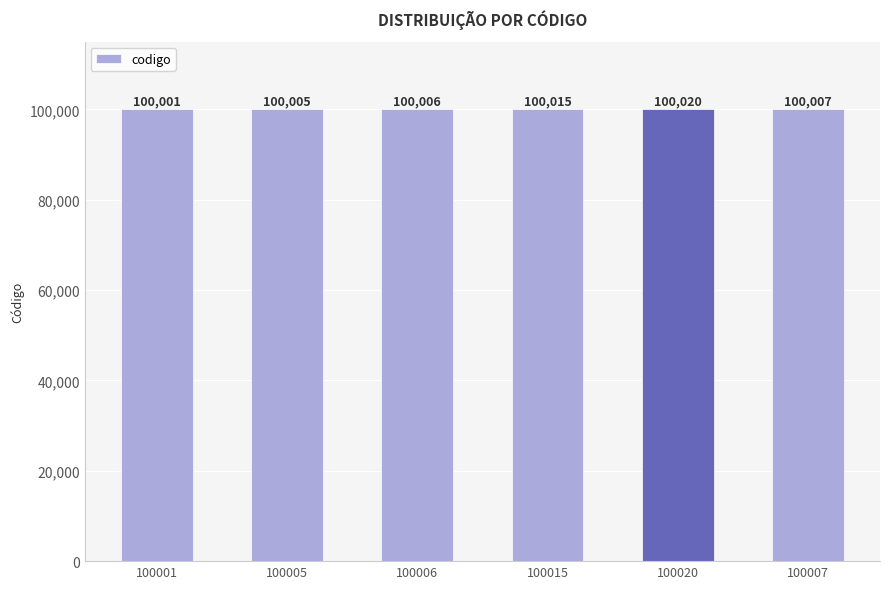

List the labels in order of value, smallest first.

100001, 100005, 100006, 100007, 100015, 100020